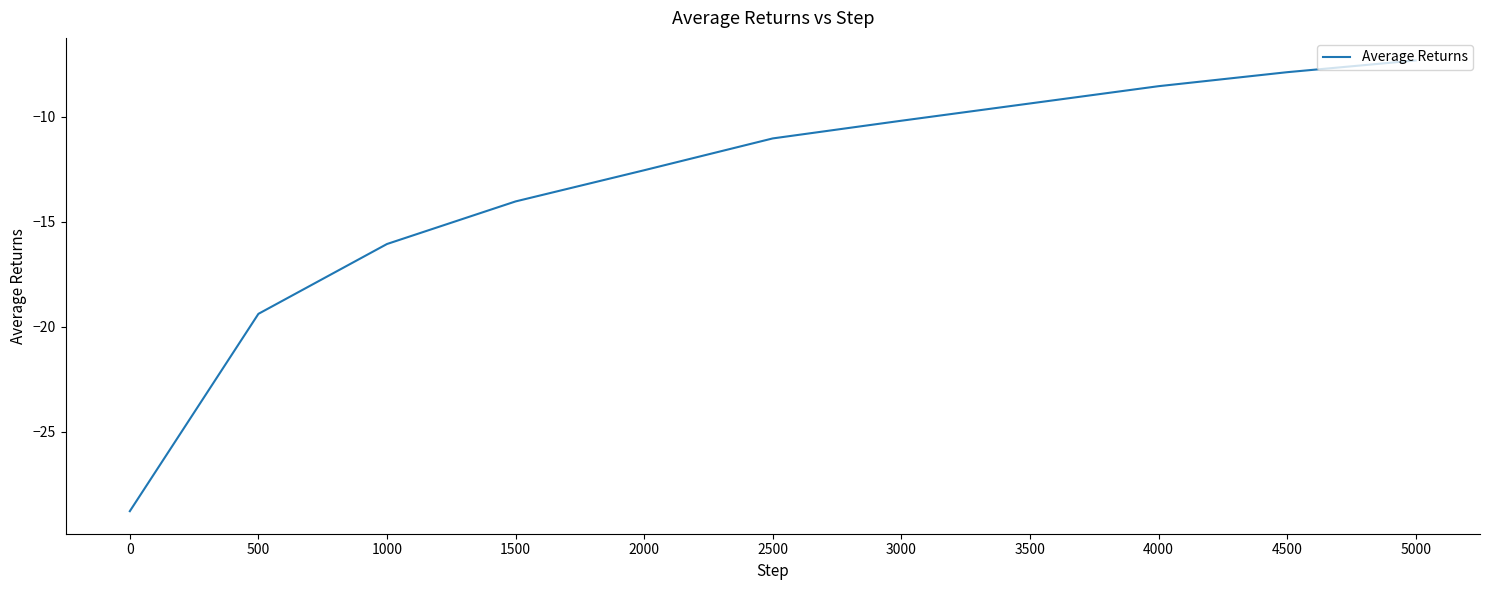

True or false: the data shows -8.5 at 4000.

True